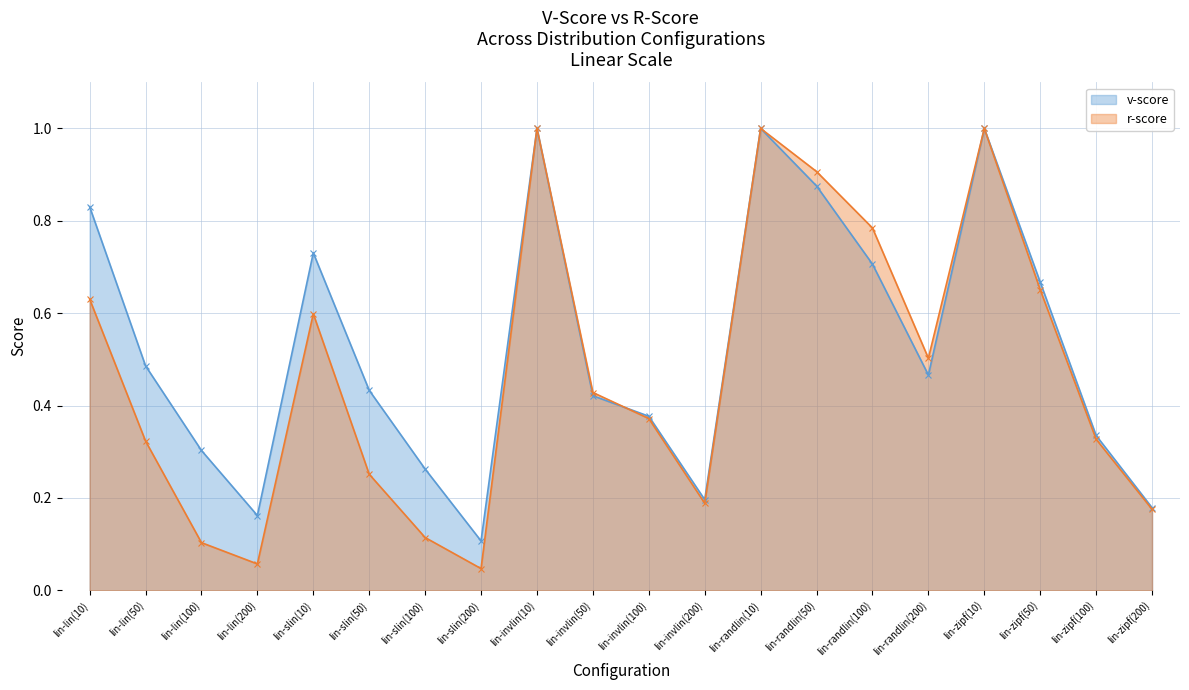

Between which two adjacent categories do v-score and r-score first intersect?

lin-invlin(50) and lin-invlin(100)